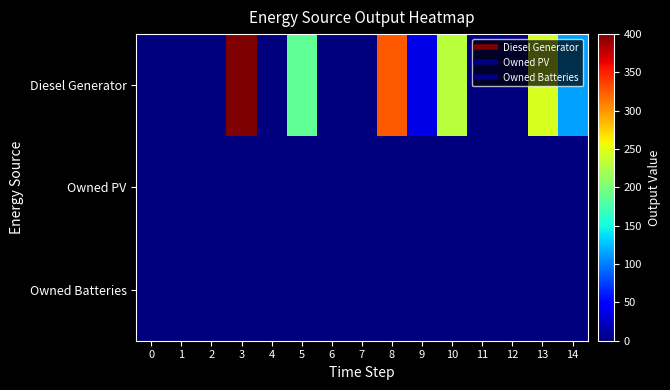

At 10, list the series in order from largest to smallest.

Diesel Generator, Owned PV, Owned Batteries